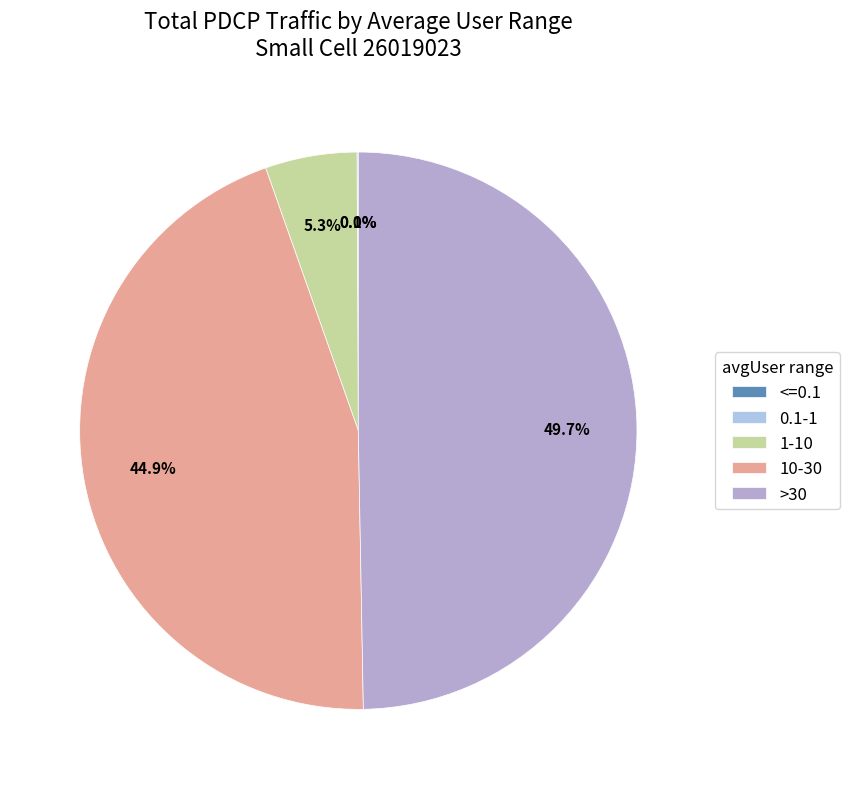

To the nearest percent, what is the average slice percentage?

20%